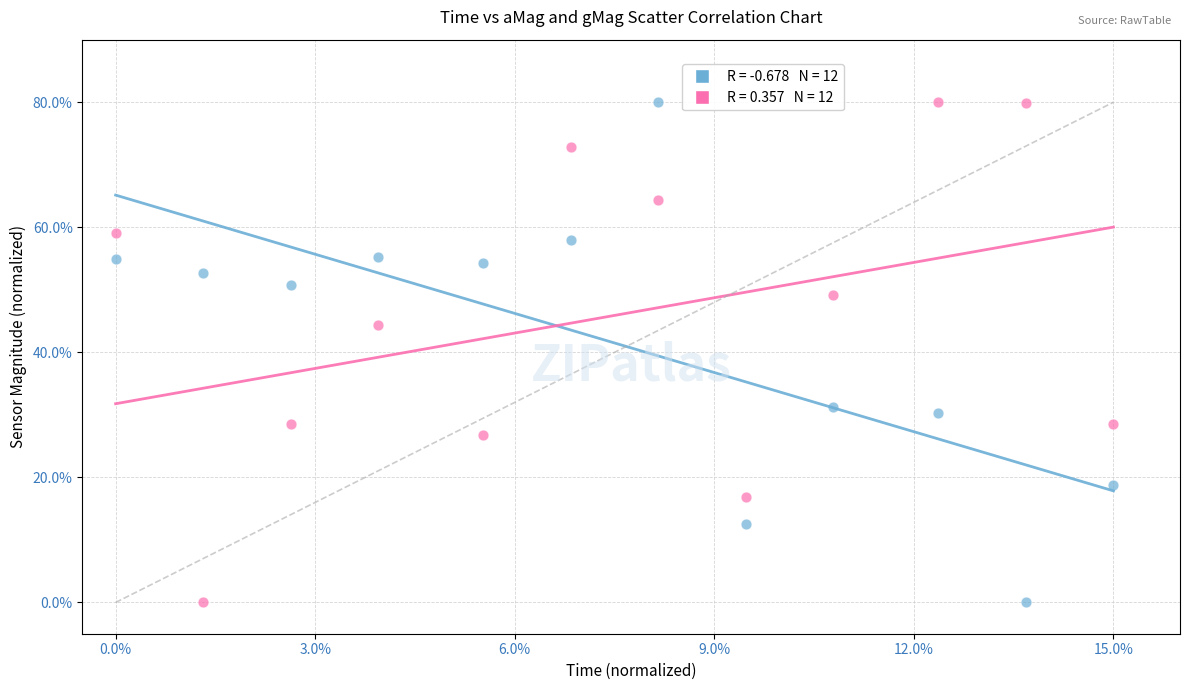

Across all data points, what is the range of X values (max minus min)?

15.0